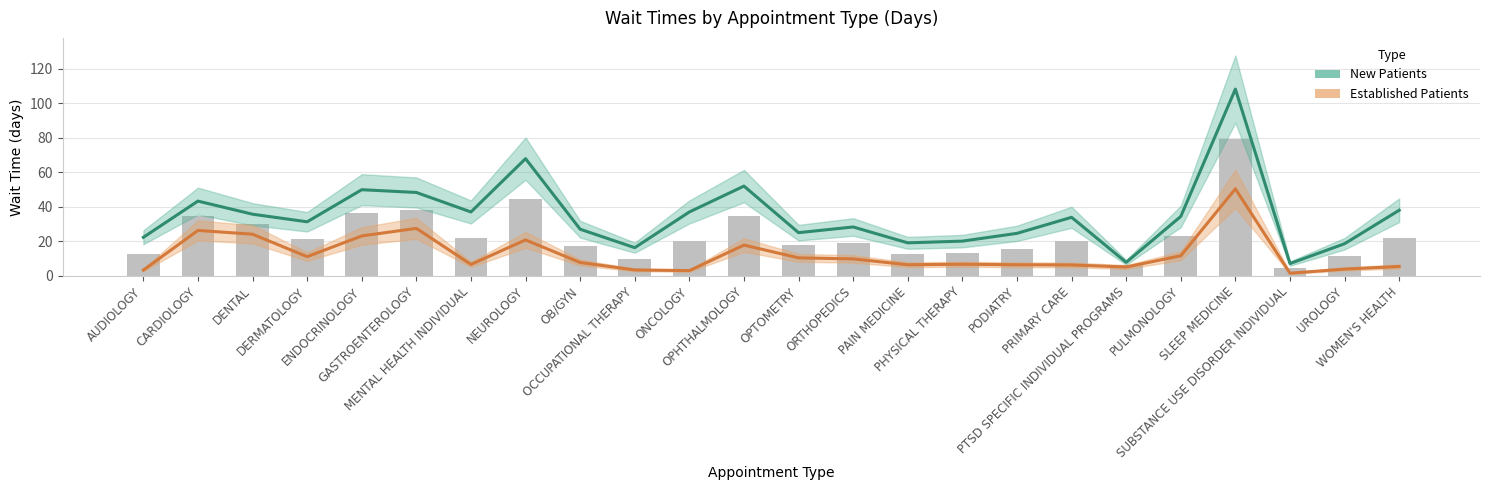

List the labels in order of Established Patients value, smallest first.

SUBSTANCE USE DISORDER INDIVIDUAL, ONCOLOGY, AUDIOLOGY, OCCUPATIONAL THERAPY, UROLOGY, PTSD SPECIFIC INDIVIDUAL PROGRAMS, WOMEN'S HEALTH, PRIMARY CARE, PAIN MEDICINE, PODIATRY, MENTAL HEALTH INDIVIDUAL, PHYSICAL THERAPY, OB/GYN, ORTHOPEDICS, OPTOMETRY, DERMATOLOGY, PULMONOLOGY, OPHTHALMOLOGY, NEUROLOGY, ENDOCRINOLOGY, DENTAL, CARDIOLOGY, GASTROENTEROLOGY, SLEEP MEDICINE